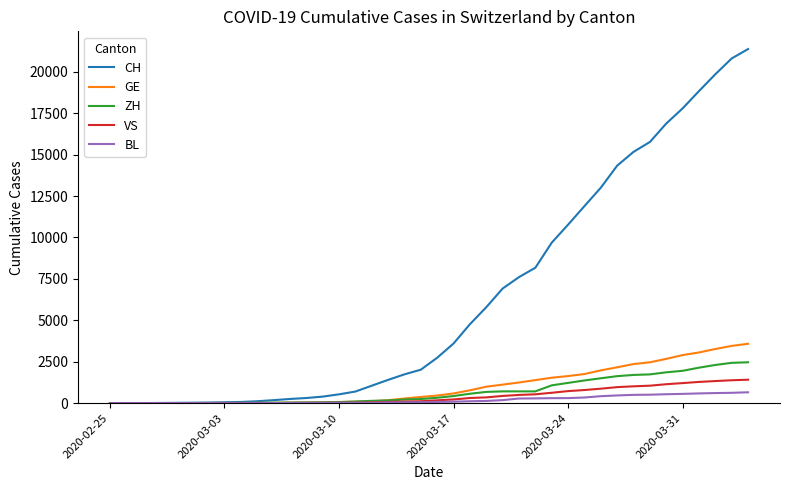

Which series has the largest total across all categories?

CH